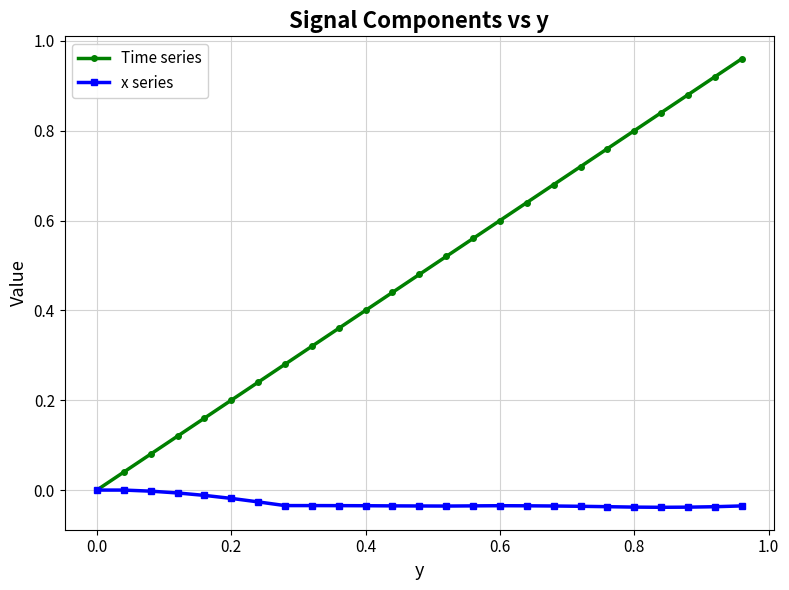

Rank the series by their average value, from highest to lowest.

Time series, x series